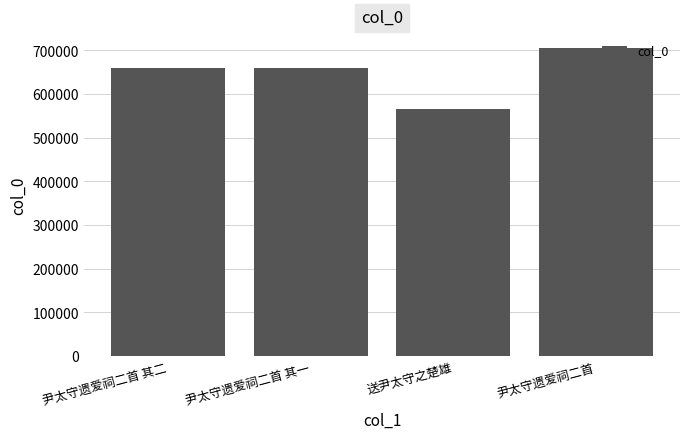

What is the label of the 3rd bar from the left?

送尹太守之楚雄